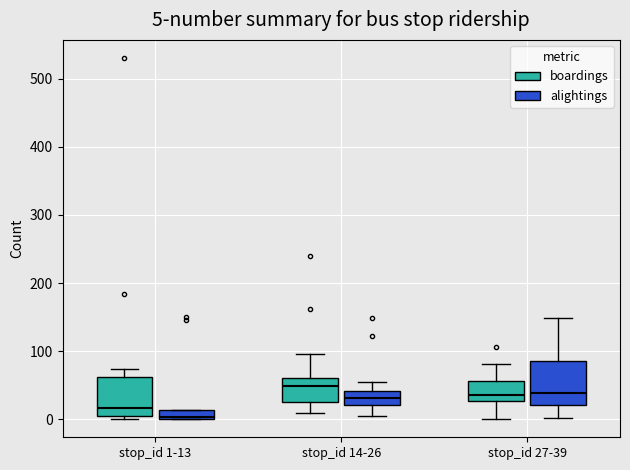

Which box has the lowest median line?

stop_id 1-13 (alightings)